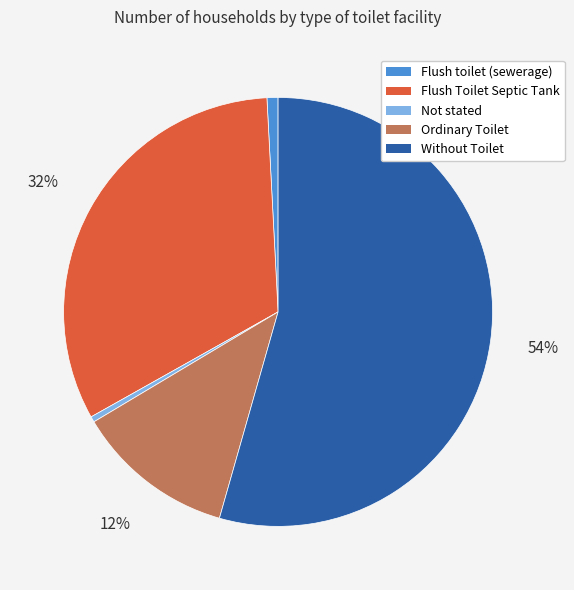

Is the sum of Without Toilet and Not stated greater than half?

Yes